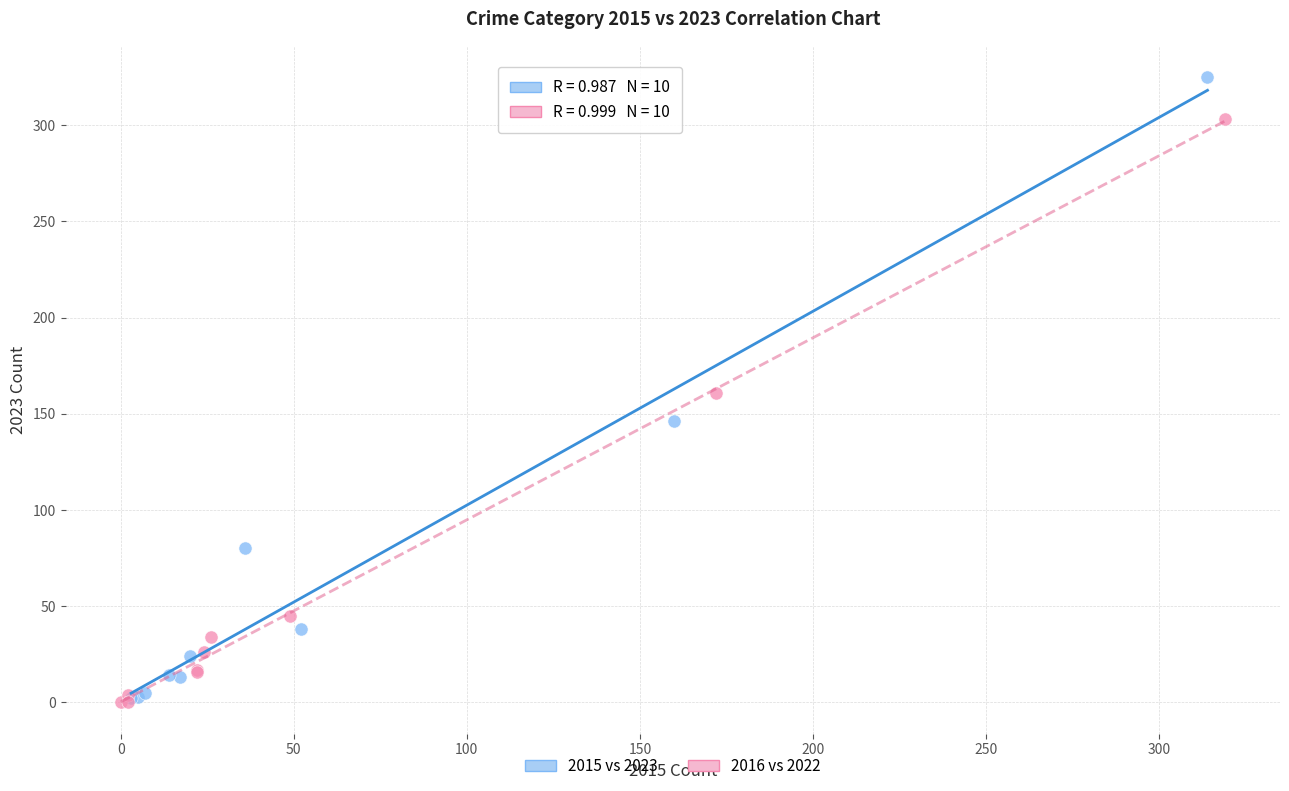

Which series has the largest Y range (max minus min)?

2015 vs 2023